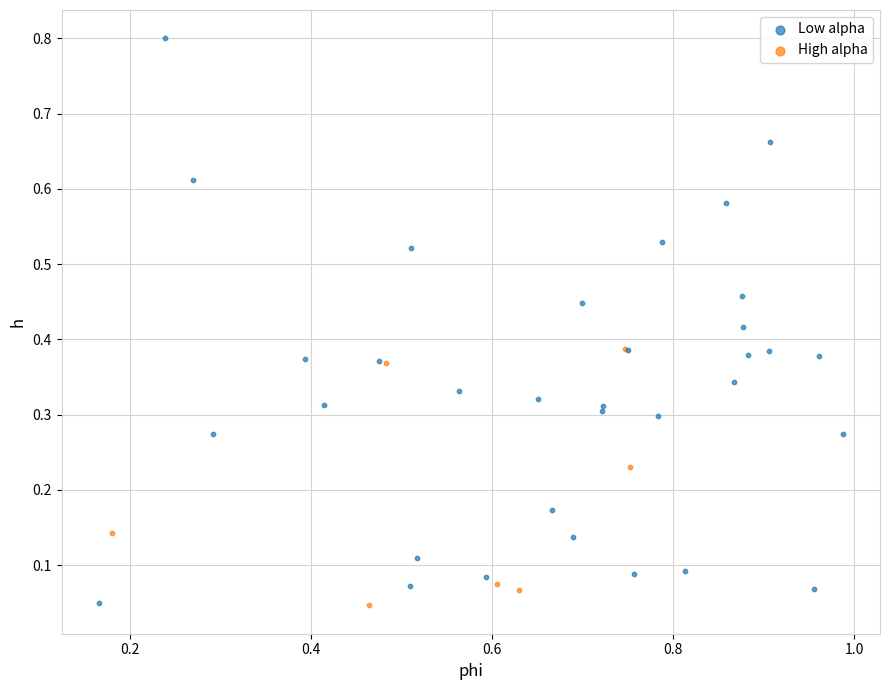

Which series reaches the maximum Y coordinate?

Low alpha